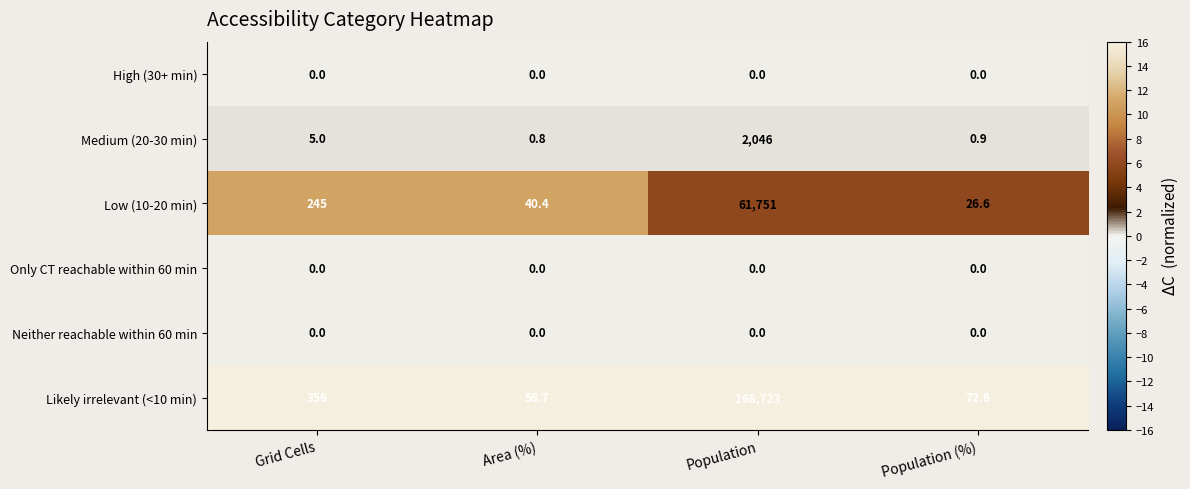

Read the Medium (20-30 min) value at Population.

2046.0